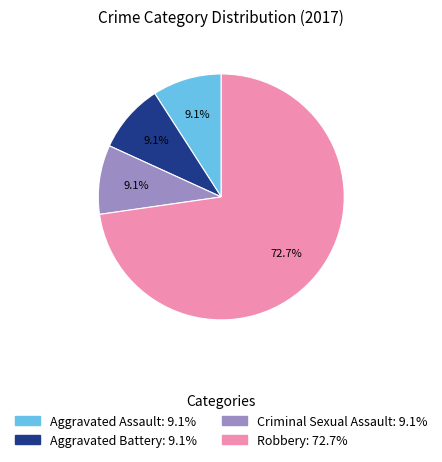

Which category has the biggest portion of the pie?

Robbery